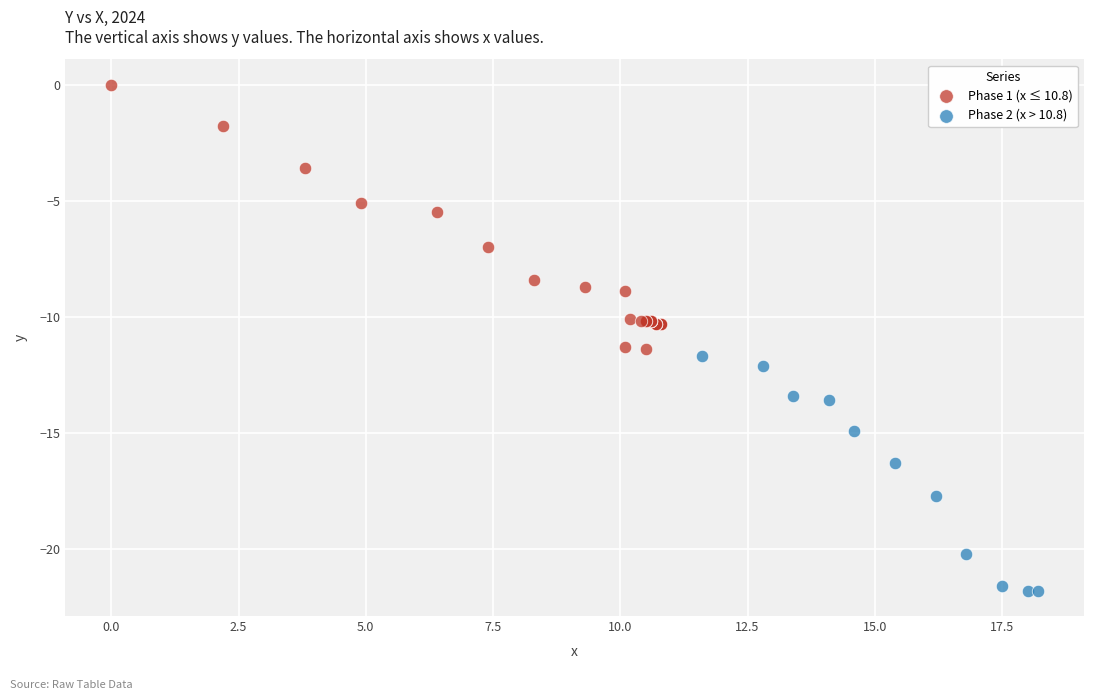

Which series reaches the minimum Y coordinate?

Phase 2 (x > 10.8)